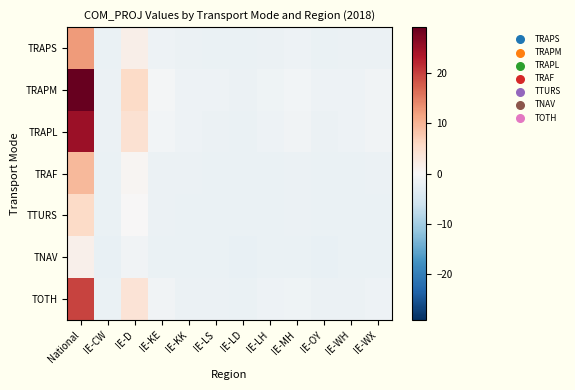

Reading right to left, list all the values displayed in this chart.

TRAPS: IE-WX=-1.6	IE-WH=-1.8	IE-OY=-1.9	IE-MH=-1.5	IE-LH=-1.7	IE-LD=-2.0	IE-LS=-1.9	IE-KK=-1.8	IE-KE=-1.4	IE-D=1.7	IE-CW=-1.9	National=12.4
TRAPM: IE-WX=-1.0	IE-WH=-1.5	IE-OY=-1.5	IE-MH=-0.8	IE-LH=-1.3	IE-LD=-1.8	IE-LS=-1.6	IE-KK=-1.4	IE-KE=-0.6	IE-D=5.5	IE-CW=-1.7	National=29.2
TRAPL: IE-WX=-1.1	IE-WH=-1.6	IE-OY=-1.6	IE-MH=-1.0	IE-LH=-1.4	IE-LD=-1.9	IE-LS=-1.6	IE-KK=-1.5	IE-KE=-0.8	IE-D=4.6	IE-CW=-1.7	National=25.0
TRAF: IE-WX=-1.6	IE-WH=-1.9	IE-OY=-1.9	IE-MH=-1.7	IE-LH=-1.8	IE-LD=-2.0	IE-LS=-1.9	IE-KK=-1.8	IE-KE=-1.6	IE-D=0.5	IE-CW=-1.9	National=9.5
TTURS: IE-WX=-1.9	IE-WH=-2.0	IE-OY=-2.0	IE-MH=-1.8	IE-LH=-1.9	IE-LD=-2.0	IE-LS=-2.0	IE-KK=-1.9	IE-KE=-1.7	IE-D=0.1	IE-CW=-2.0	National=5.6
TNAV: IE-WX=-2.0	IE-WH=-2.0	IE-OY=-2.1	IE-MH=-2.0	IE-LH=-2.0	IE-LD=-2.1	IE-LS=-2.0	IE-KK=-2.0	IE-KE=-1.9	IE-D=-1.1	IE-CW=-2.1	National=1.4
TOTH: IE-WX=-1.4	IE-WH=-1.7	IE-OY=-1.8	IE-MH=-1.2	IE-LH=-1.5	IE-LD=-1.9	IE-LS=-1.7	IE-KK=-1.7	IE-KE=-1.1	IE-D=4.1	IE-CW=-1.8	National=19.7